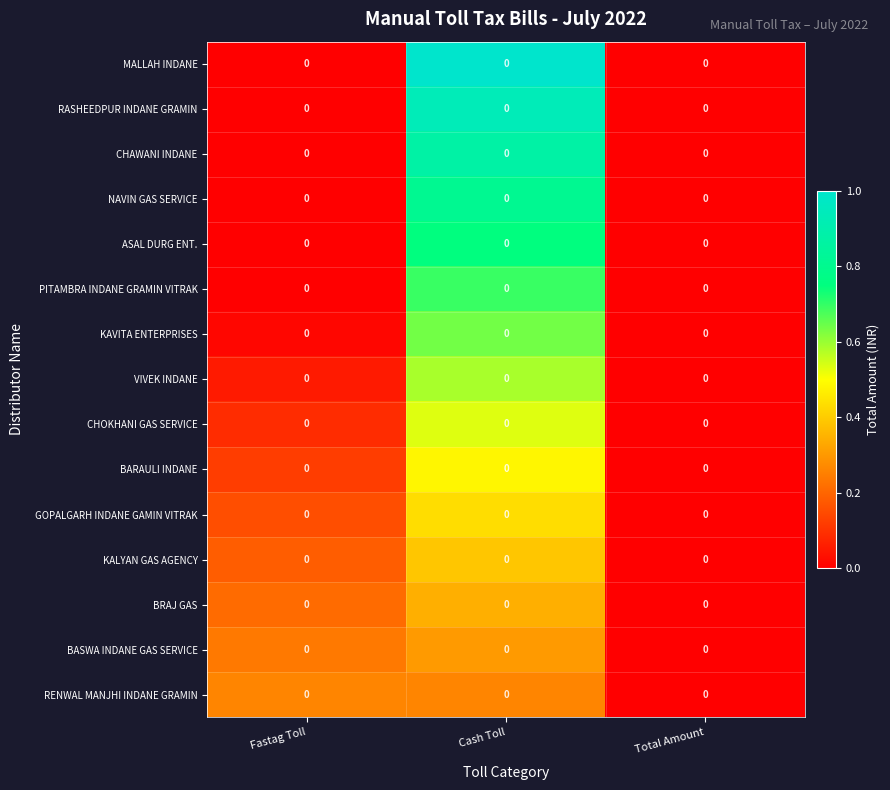

Rank the categories by GOPALGARH INDANE GAMIN VITRAK value from lowest to highest.

Total Amount, Fastag Toll, Cash Toll